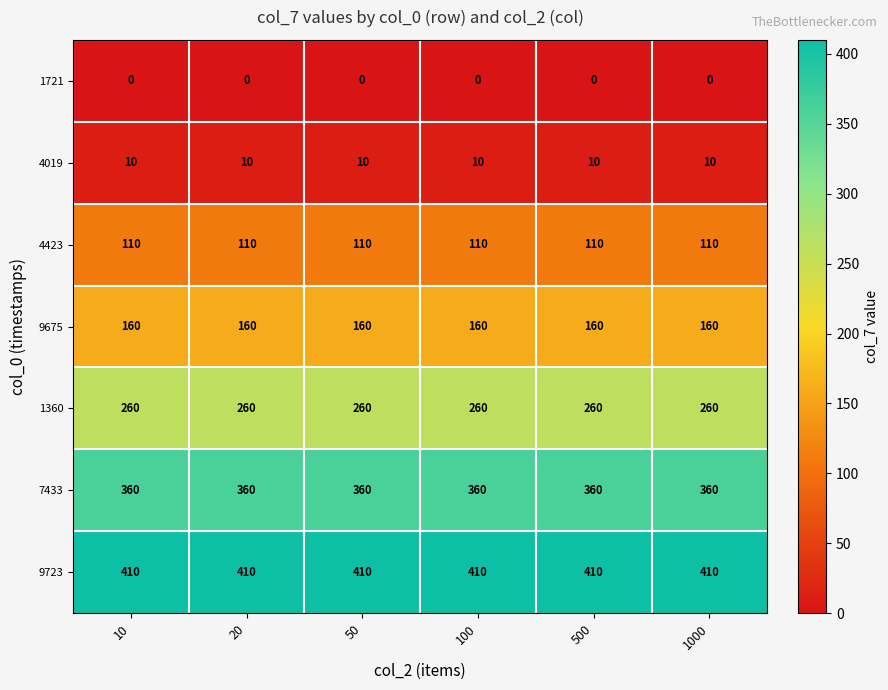

What is the sum of the 1360 values at 20 and 500?

520